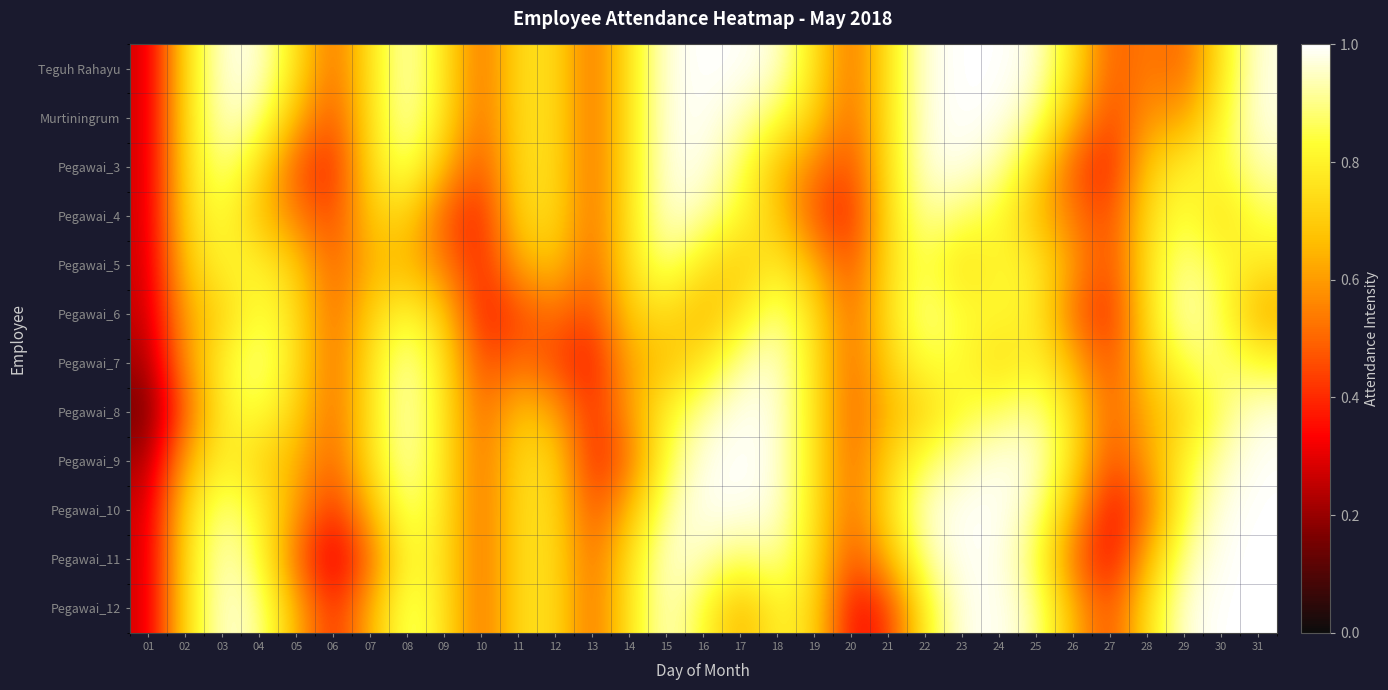

Reading left to right, list all the values displayed in this chart.

Teguh Rahayu: 01=0.3	02=0.7	03=1.0	04=1.0	05=0.8	06=0.5	07=0.8	08=1.0	09=0.8	10=0.5	11=0.7	12=0.7	13=0.5	14=0.8	15=1.0	16=1.0	17=1.0	18=1.0	19=0.8	20=0.5	21=0.8	22=1.0	23=1.0	24=1.0	25=1.0	26=0.8	27=0.5	28=0.5	29=0.5	30=0.8	31=1.0
Murtiningrum: 01=0.3	02=0.7	03=1.0	04=0.9	05=0.7	06=0.4	07=0.8	08=1.0	09=0.8	10=0.5	11=0.7	12=0.7	13=0.5	14=0.8	15=1.0	16=1.0	17=0.9	18=0.9	19=0.7	20=0.5	21=0.8	22=1.0	23=1.0	24=1.0	25=0.9	26=0.7	27=0.4	28=0.6	29=0.6	30=0.8	31=1.0
Pegawai_3: 01=0.3	02=0.7	03=0.9	04=0.7	05=0.5	06=0.4	07=0.8	08=0.9	09=0.7	10=0.4	11=0.7	12=0.7	13=0.5	14=0.8	15=1.0	16=1.0	17=0.9	18=0.7	19=0.5	20=0.4	21=0.8	22=1.0	23=1.0	24=0.9	25=0.7	26=0.5	27=0.4	28=0.7	29=0.8	30=0.8	31=0.9
Pegawai_4: 01=0.3	02=0.7	03=0.8	04=0.7	05=0.5	06=0.4	07=0.7	08=0.7	09=0.5	10=0.4	11=0.7	12=0.7	13=0.5	14=0.8	15=1.0	16=0.9	17=0.8	18=0.7	19=0.5	20=0.4	21=0.8	22=0.9	23=0.9	24=0.8	25=0.7	26=0.5	27=0.4	28=0.7	29=0.9	30=0.7	31=0.9
Pegawai_5: 01=0.3	02=0.7	03=0.8	04=0.8	05=0.7	06=0.5	07=0.7	08=0.7	09=0.5	10=0.4	11=0.6	12=0.7	13=0.5	14=0.8	15=0.9	16=0.8	17=0.7	18=0.8	19=0.6	20=0.4	21=0.8	22=0.9	23=0.7	24=0.8	25=0.8	26=0.6	27=0.4	28=0.8	29=0.9	30=0.8	31=0.8
Pegawai_6: 01=0.3	02=0.6	03=0.7	04=0.9	05=0.8	06=0.5	07=0.7	08=0.8	09=0.7	10=0.4	11=0.4	12=0.5	13=0.4	14=0.7	15=0.7	16=0.6	17=0.8	18=0.9	19=0.8	20=0.5	21=0.8	22=0.9	23=0.8	24=0.8	25=0.8	26=0.5	27=0.4	28=0.8	29=1.0	30=0.9	31=0.6
Pegawai_7: 01=0.2	02=0.6	03=0.8	04=0.9	05=0.8	06=0.5	07=0.8	08=0.9	09=0.8	10=0.4	11=0.5	12=0.4	13=0.4	14=0.6	15=0.7	16=0.8	17=0.9	18=1.0	19=0.8	20=0.5	21=0.7	22=0.8	23=0.8	24=0.7	25=0.8	26=0.6	27=0.4	28=0.7	29=0.9	30=0.9	31=0.8
Pegawai_8: 01=0.1	02=0.5	03=0.8	04=0.8	05=0.7	06=0.5	07=0.8	08=1.0	09=0.8	10=0.5	11=0.7	12=0.6	13=0.4	14=0.6	15=0.8	16=0.9	17=1.0	18=1.0	19=0.8	20=0.5	21=0.7	22=0.7	23=0.8	24=0.9	25=0.9	26=0.8	27=0.5	28=0.6	29=0.7	30=0.9	31=1.0
Pegawai_9: 01=0.2	02=0.6	03=0.8	04=0.7	05=0.6	06=0.5	07=0.8	08=1.0	09=0.8	10=0.5	11=0.7	12=0.7	13=0.4	14=0.5	15=0.9	16=1.0	17=1.0	18=1.0	19=0.8	20=0.5	21=0.7	22=0.9	23=0.9	24=1.0	25=1.0	26=0.8	27=0.4	28=0.6	29=0.8	30=0.9	31=1.0
Pegawai_10: 01=0.3	02=0.7	03=0.9	04=0.8	05=0.6	06=0.4	07=0.7	08=0.9	09=0.8	10=0.5	11=0.7	12=0.7	13=0.4	14=0.7	15=0.9	16=1.0	17=1.0	18=1.0	19=0.8	20=0.5	21=0.8	22=1.0	23=1.0	24=1.0	25=0.9	26=0.6	27=0.3	28=0.5	29=0.9	30=1.0	31=1.0
Pegawai_11: 01=0.3	02=0.7	03=1.0	04=0.9	05=0.5	06=0.3	07=0.5	08=0.8	09=0.8	10=0.5	11=0.7	12=0.7	13=0.5	14=0.8	15=1.0	16=0.9	17=0.9	18=0.9	19=0.8	20=0.4	21=0.6	22=0.9	23=1.0	24=1.0	25=0.9	26=0.5	27=0.3	28=0.6	29=0.9	30=1.0	31=1.0
Pegawai_12: 01=0.3	02=0.7	03=1.0	04=0.9	05=0.6	06=0.4	07=0.6	08=0.9	09=0.8	10=0.5	11=0.7	12=0.7	13=0.5	14=0.8	15=1.0	16=0.8	17=0.6	18=0.8	19=0.7	20=0.3	21=0.4	22=0.8	23=1.0	24=1.0	25=0.9	26=0.6	27=0.4	28=0.8	29=1.0	30=1.0	31=1.0